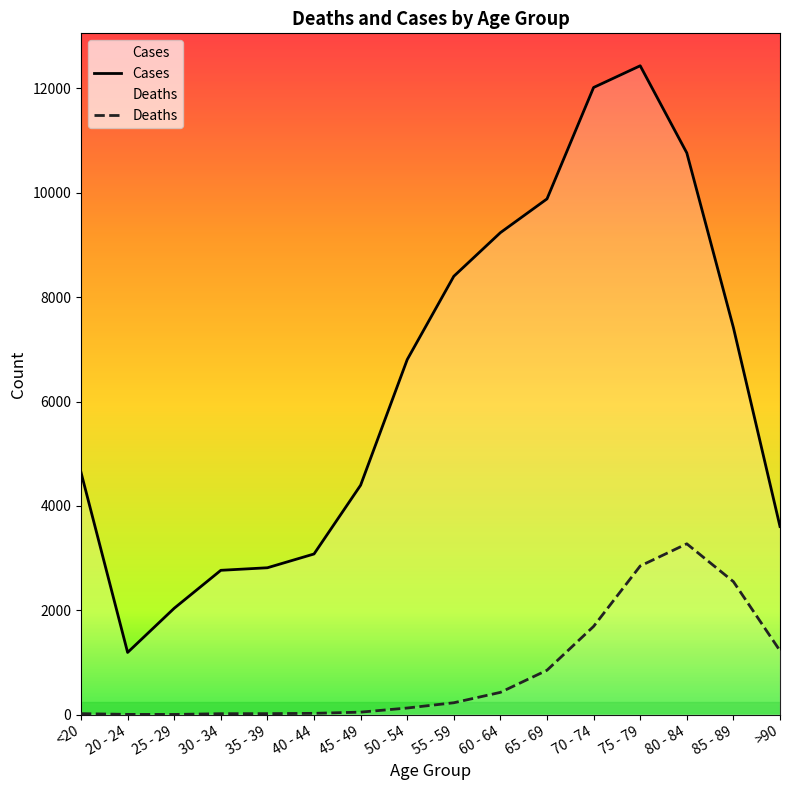

Reading left to right, transcribe all the data shown in this chart.

Cases: 4641	1191	2038	2765	2814	3078	4396	6803	8400	9236	9883	12018	12434	10764	7417	3604
Deaths: 18	4	3	17	18	24	47	126	227	426	850	1690	2848	3273	2548	1224